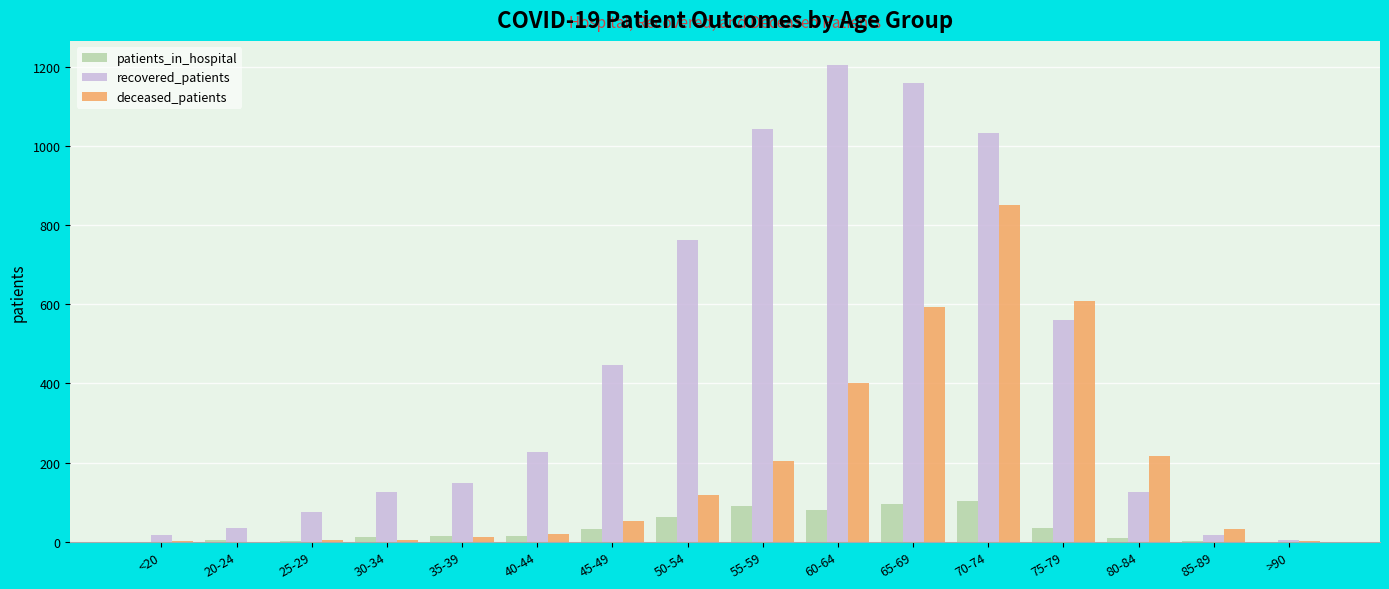

At which label is deceased_patients closest to 425?

60-64